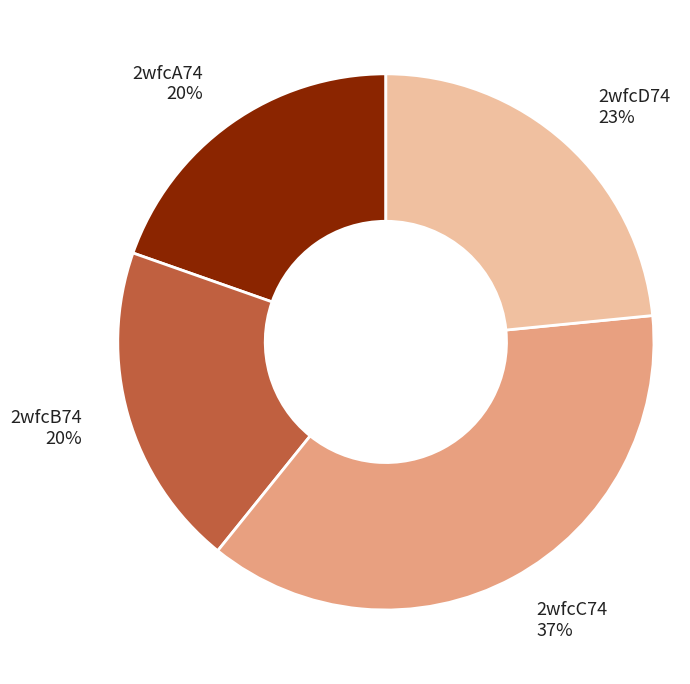

Combined, do 2wfcA74 and 2wfcC74 account for over 50%?

Yes